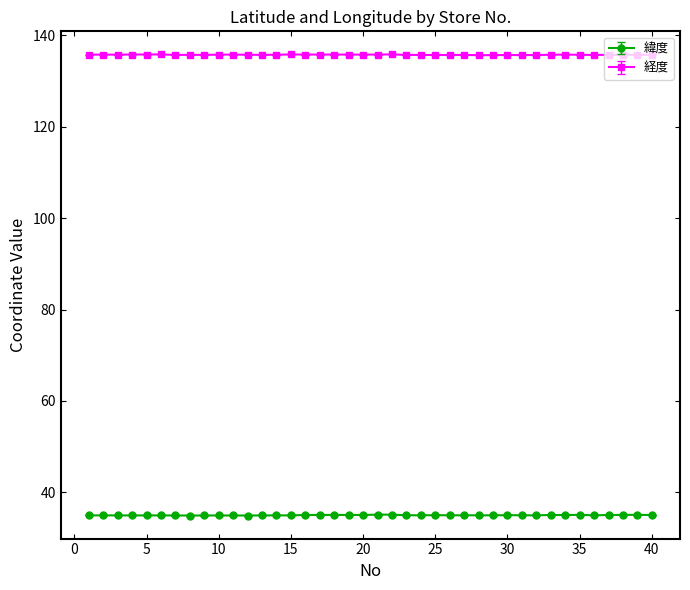

Is this an area chart (filled region under the line)?

No